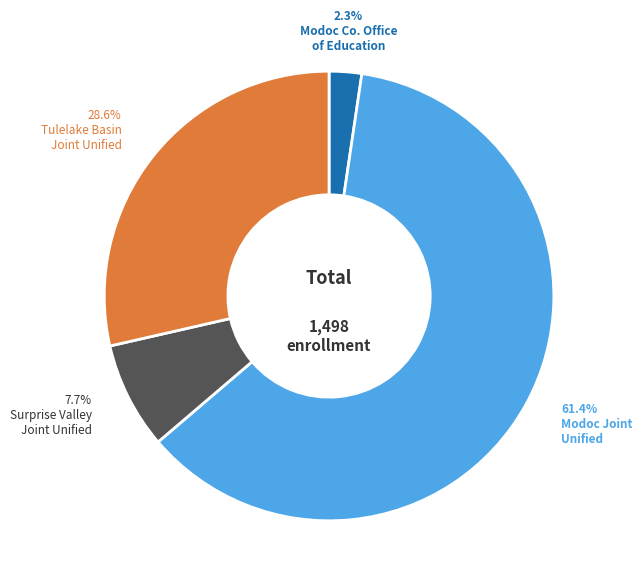

Count the number of slices in the pie.

4